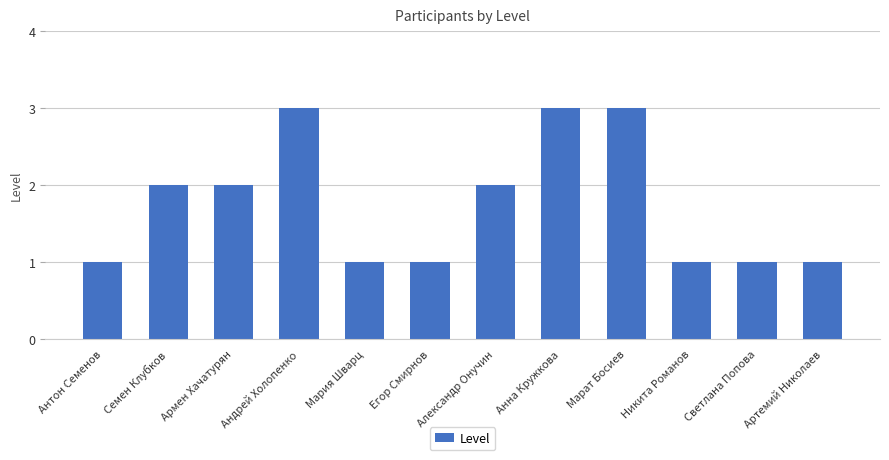

What is the label of the 10th bar from the left?

Никита Романов